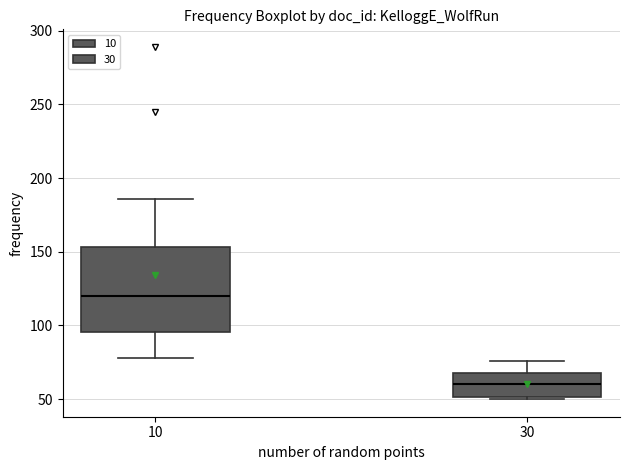

Which box's median line is the lowest?

30